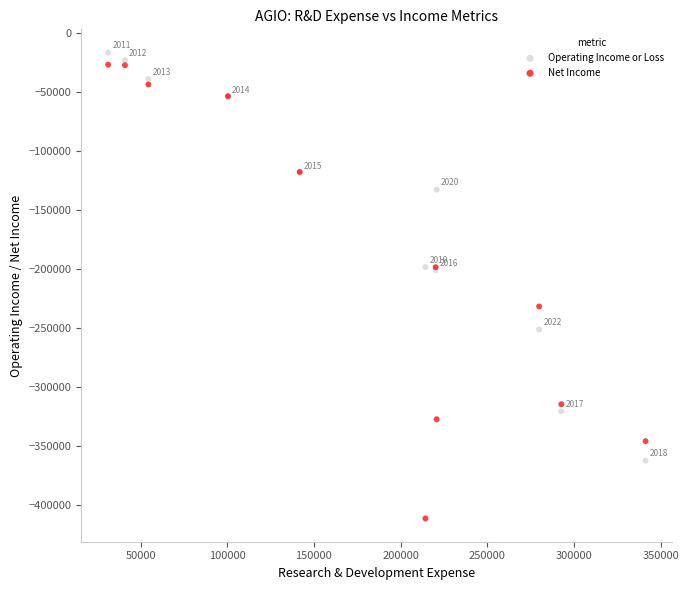

Which series contains the highest Y value?

Operating Income or Loss